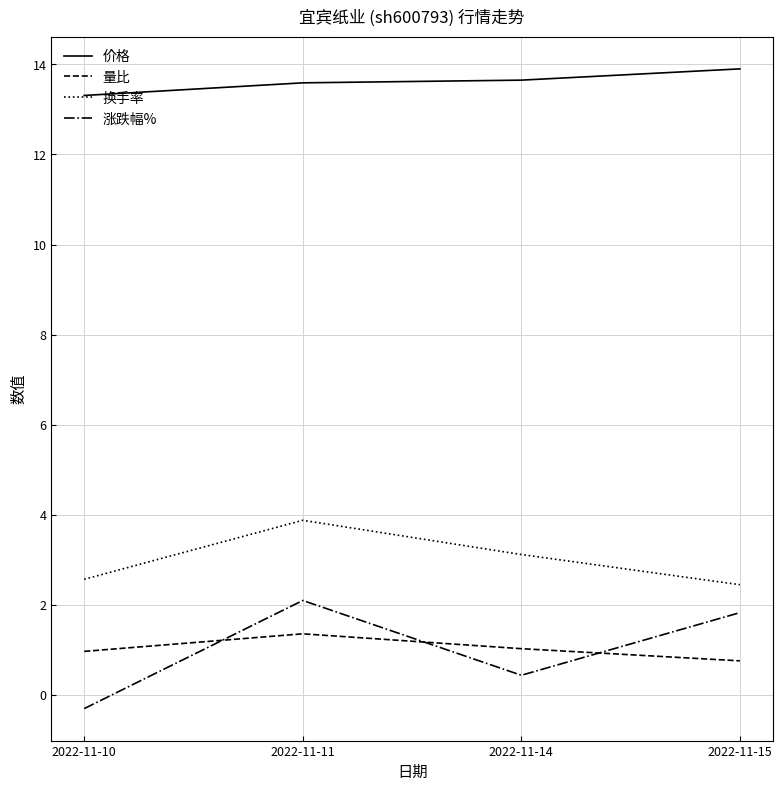

What is the maximum value shown in the chart?

13.9